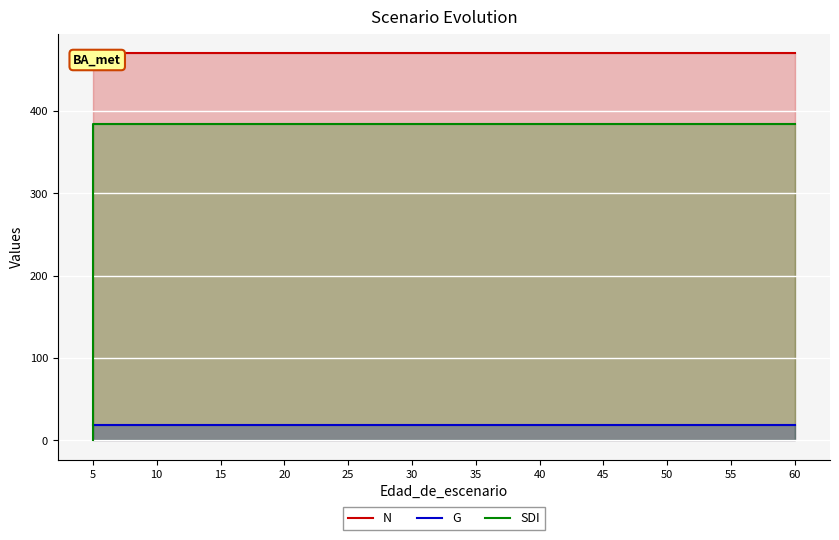

True or false: SDI and N cross at least once.

False